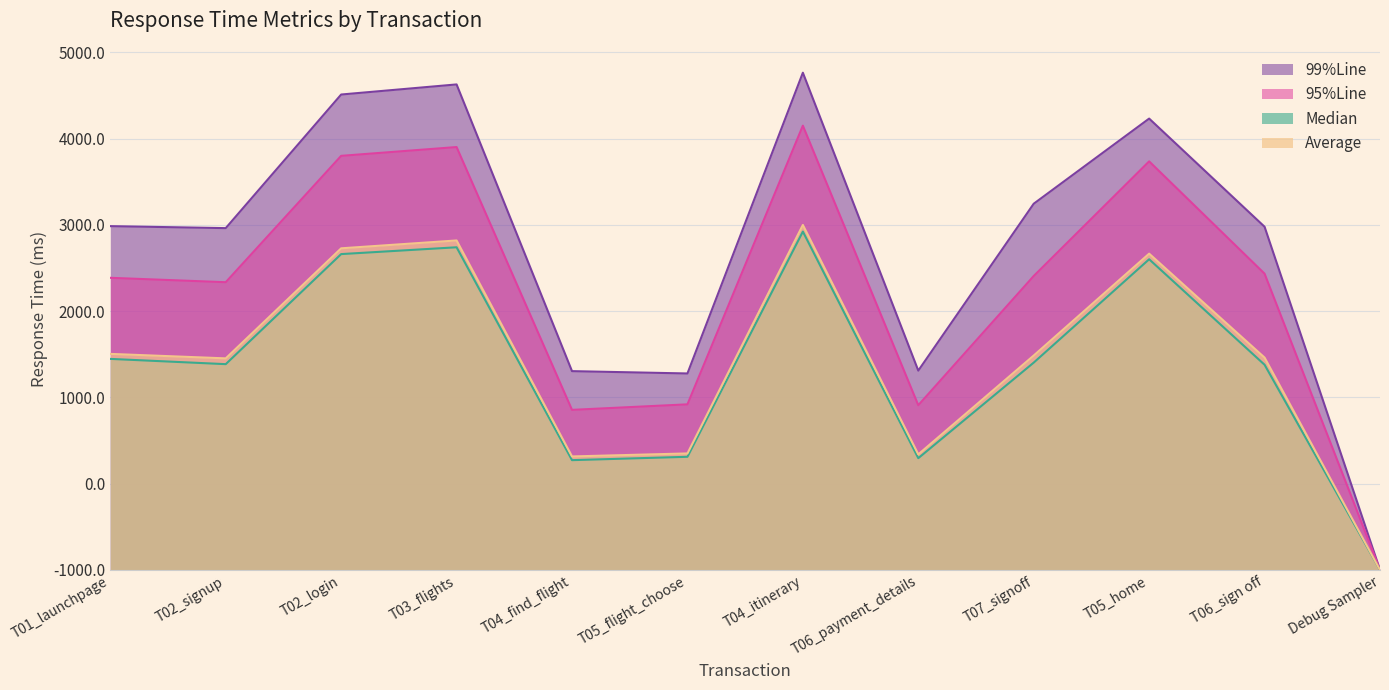

Which series changed the most between T02_login and T04_find_flight?

99%Line